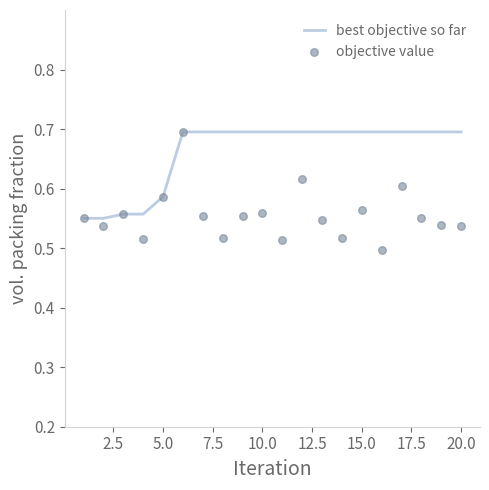

Which series has the widest spread of Y values?

objective value